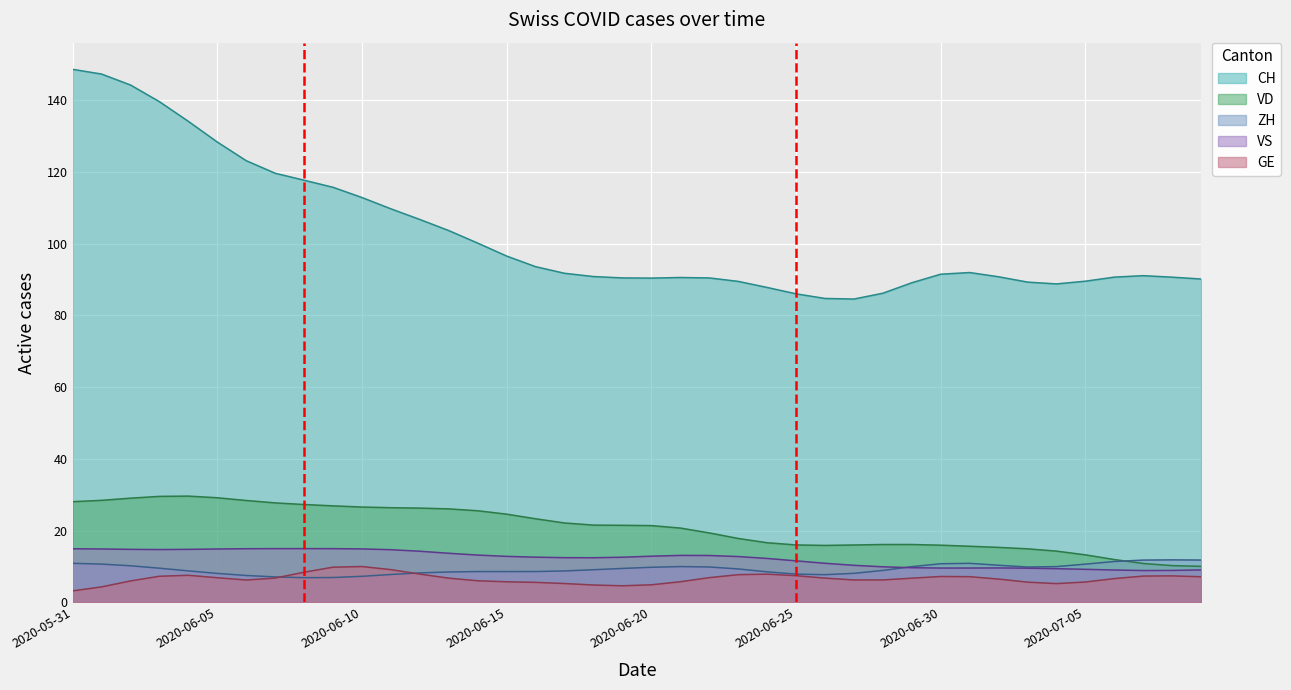

Between 2020-06-13 and 2020-07-04, which series saw the biggest shift?

CH